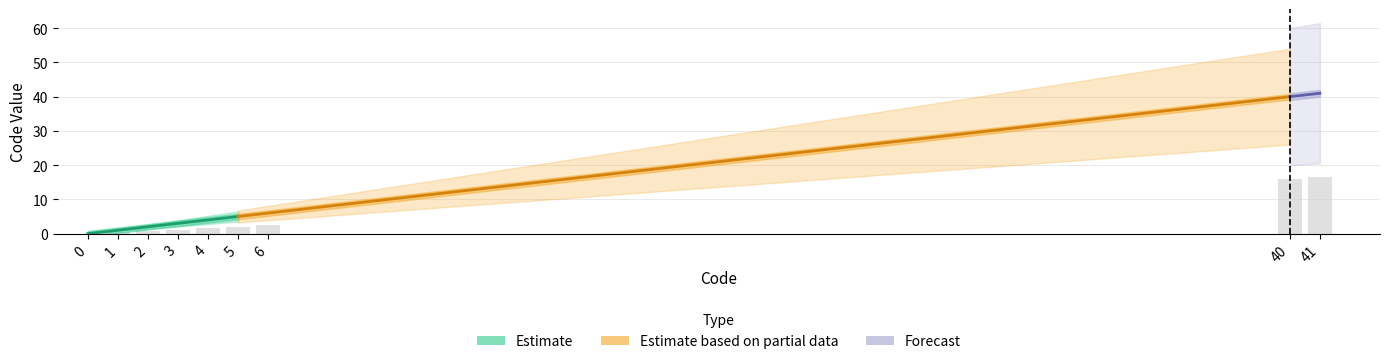

Is it true that the value at 0 is 0.0?

True